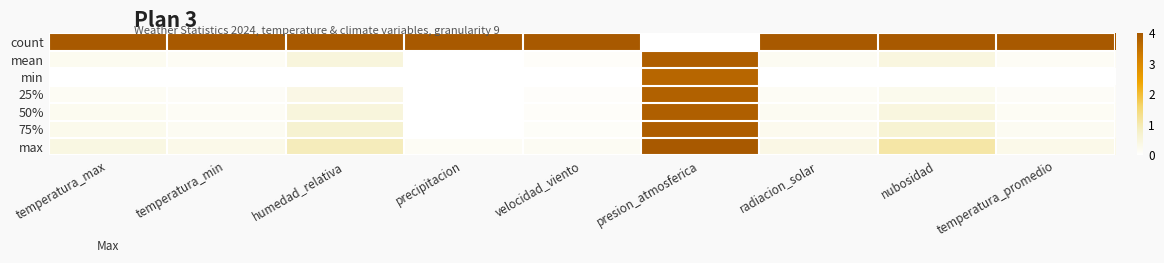

Reading left to right, extract all data points from this chart.

count: temperatura_max=1.0	temperatura_min=1.0	humedad_relativa=1.0	precipitacion=1.0	velocidad_viento=1.0	presion_atmosferica=0.0	radiacion_solar=1.0	nubosidad=1.0	temperatura_promedio=1.0
mean: temperatura_max=0.1	temperatura_min=0.0	humedad_relativa=0.1	precipitacion=0.0	velocidad_viento=0.0	presion_atmosferica=1.0	radiacion_solar=0.0	nubosidad=0.1	temperatura_promedio=0.0
min: temperatura_max=0.0	temperatura_min=0.0	humedad_relativa=0.0	precipitacion=0.0	velocidad_viento=0.0	presion_atmosferica=0.9	radiacion_solar=0.0	nubosidad=0.0	temperatura_promedio=0.0
25%: temperatura_max=0.0	temperatura_min=0.0	humedad_relativa=0.1	precipitacion=0.0	velocidad_viento=0.0	presion_atmosferica=1.0	radiacion_solar=0.0	nubosidad=0.1	temperatura_promedio=0.0
50%: temperatura_max=0.1	temperatura_min=0.0	humedad_relativa=0.1	precipitacion=0.0	velocidad_viento=0.0	presion_atmosferica=1.0	radiacion_solar=0.0	nubosidad=0.1	temperatura_promedio=0.0
75%: temperatura_max=0.1	temperatura_min=0.1	humedad_relativa=0.2	precipitacion=0.0	velocidad_viento=0.0	presion_atmosferica=1.0	radiacion_solar=0.1	nubosidad=0.2	temperatura_promedio=0.0
max: temperatura_max=0.1	temperatura_min=0.1	humedad_relativa=0.2	precipitacion=0.0	velocidad_viento=0.0	presion_atmosferica=1.0	radiacion_solar=0.1	nubosidad=0.3	temperatura_promedio=0.1